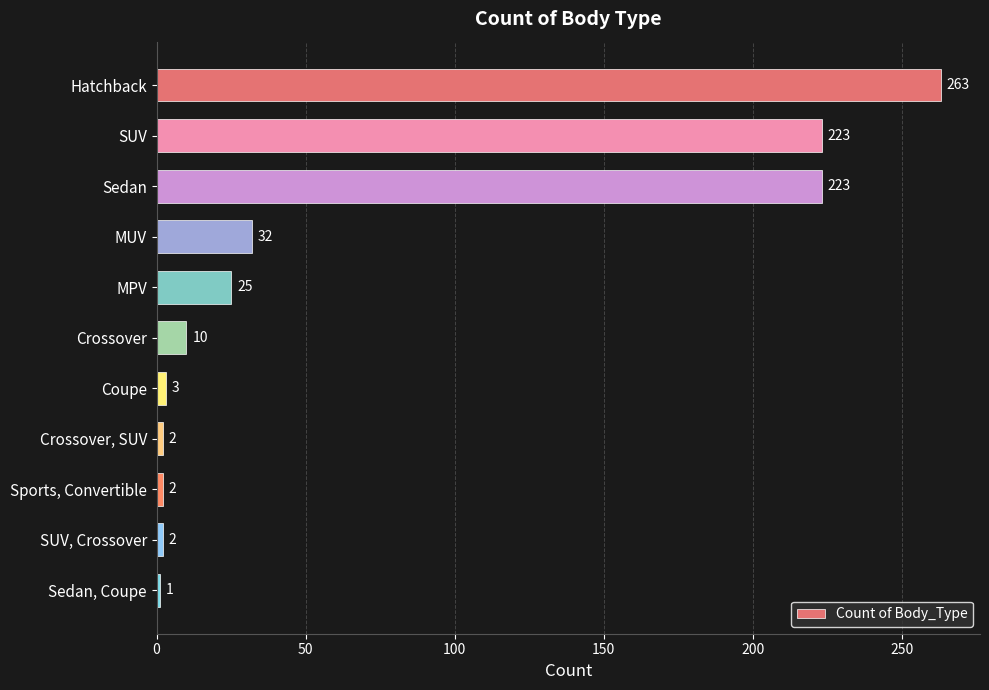

How many categories are shown in the chart?

11